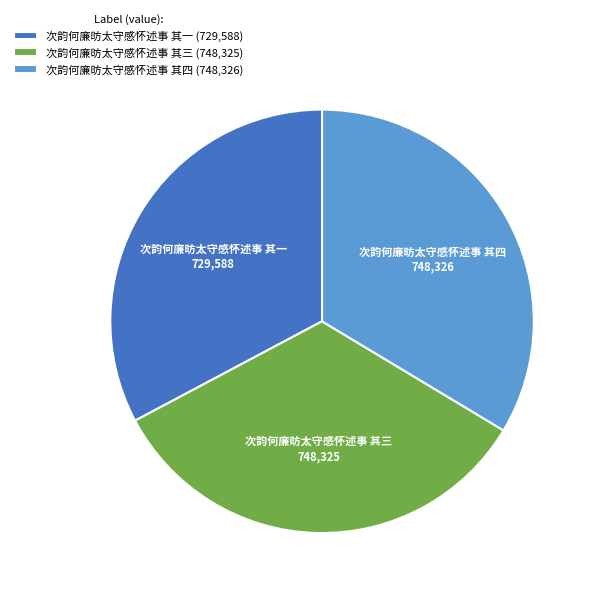

Which has a higher value, 次韵何廉昉太守感怀述事 其一 or 次韵何廉昉太守感怀述事 其三?

次韵何廉昉太守感怀述事 其三